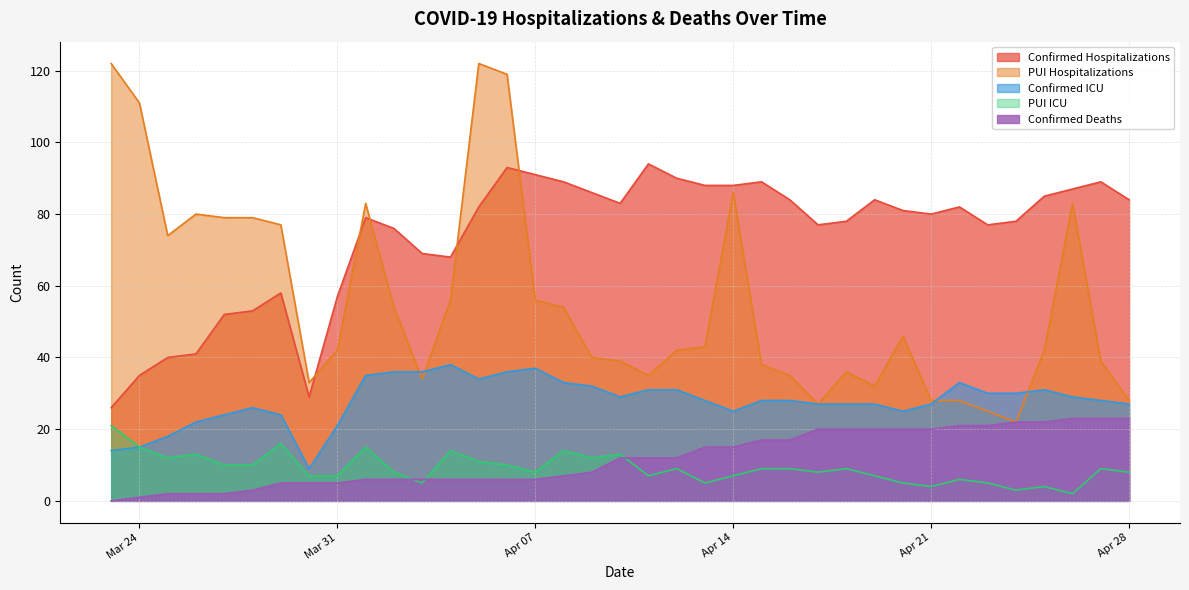

What is the maximum value shown in the chart?

122